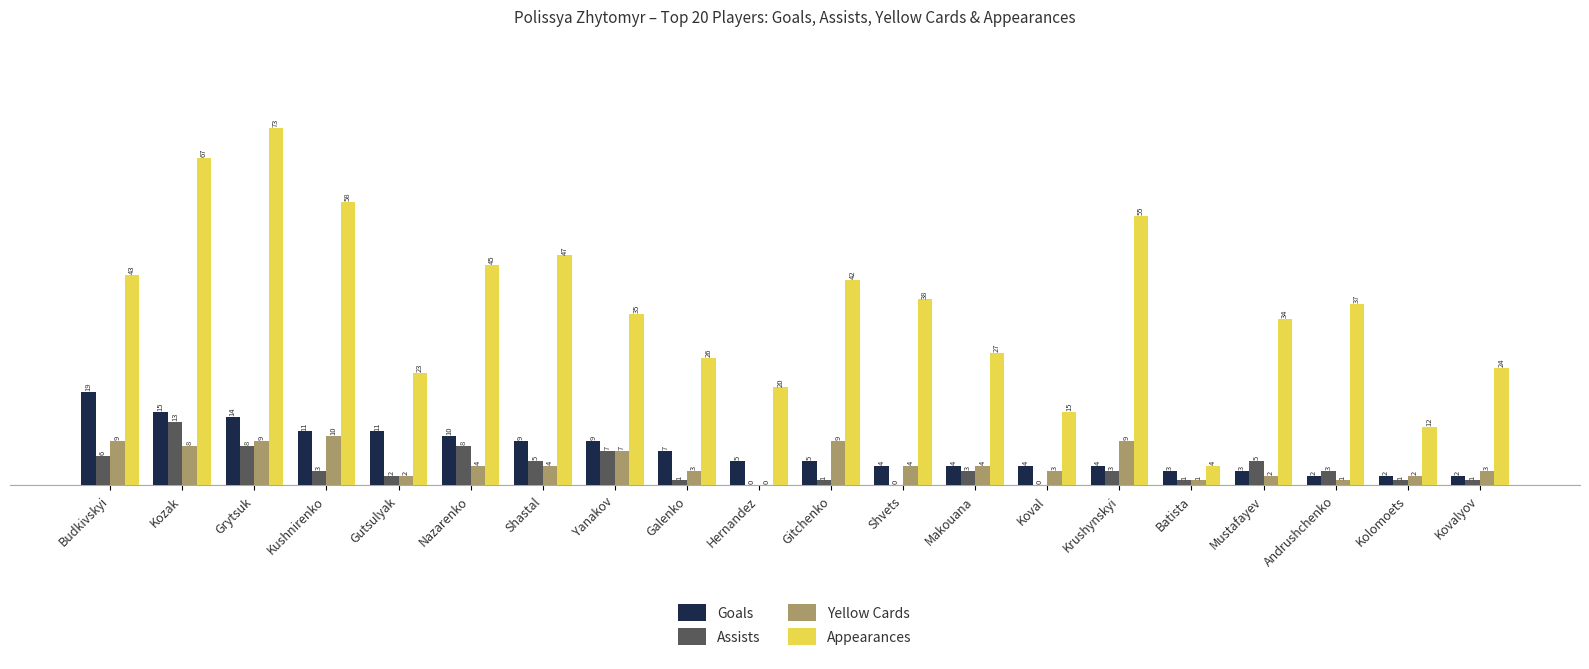

What is the average value of the Yellow Cards series?

5